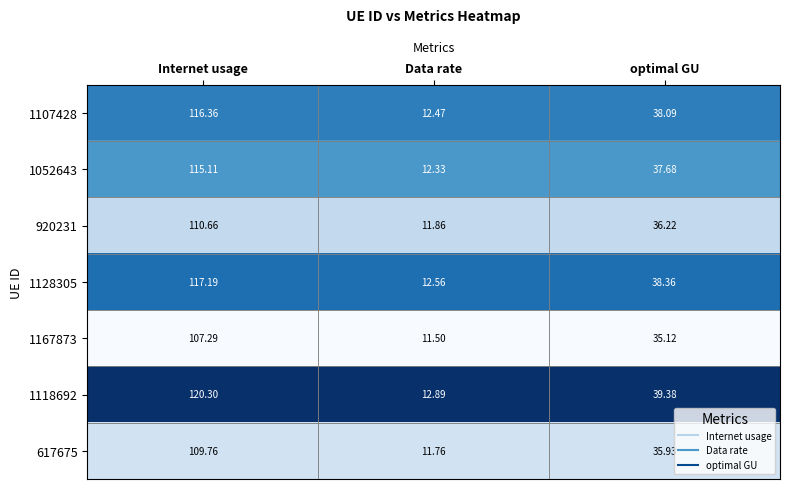

At which category does the chart reach its peak across all series?

Internet usage